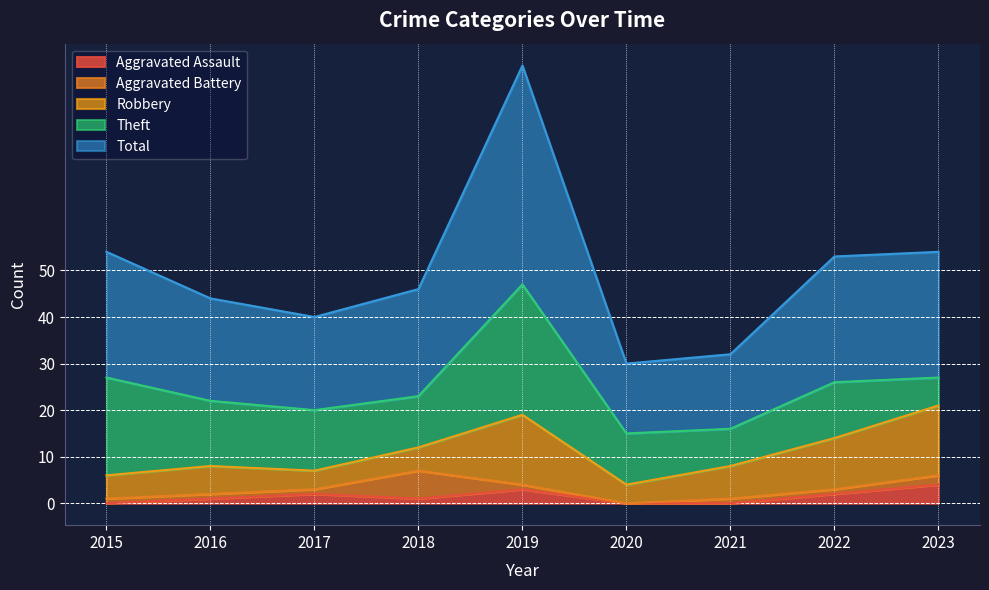

Where do Aggravated Battery and Robbery first cross each other?

2017 and 2018